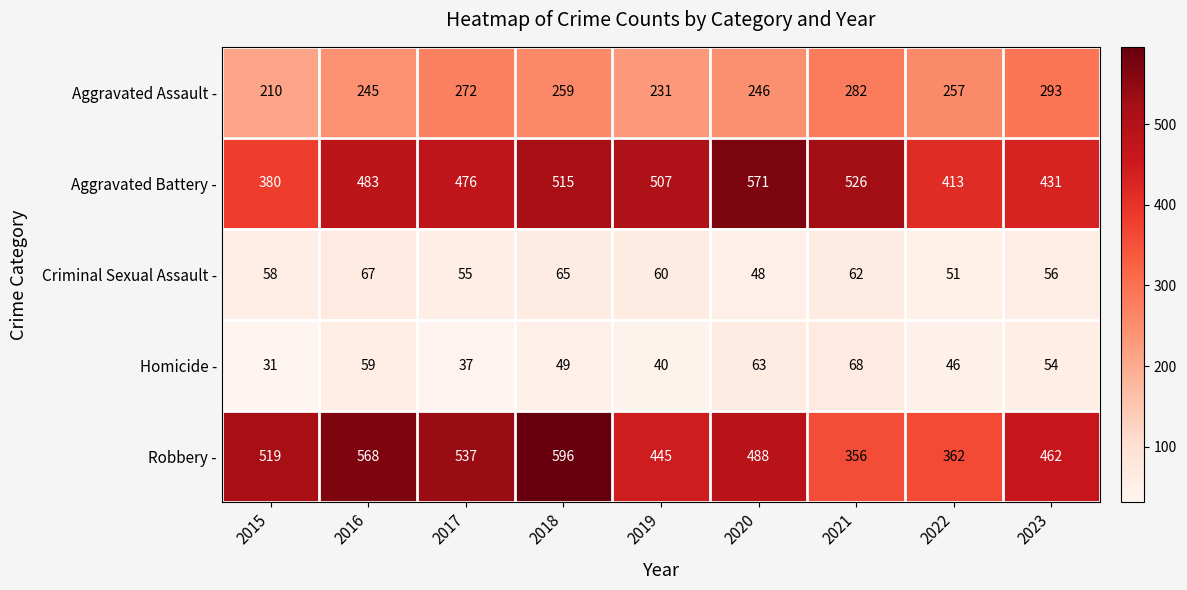

How many data points does each series have?

9